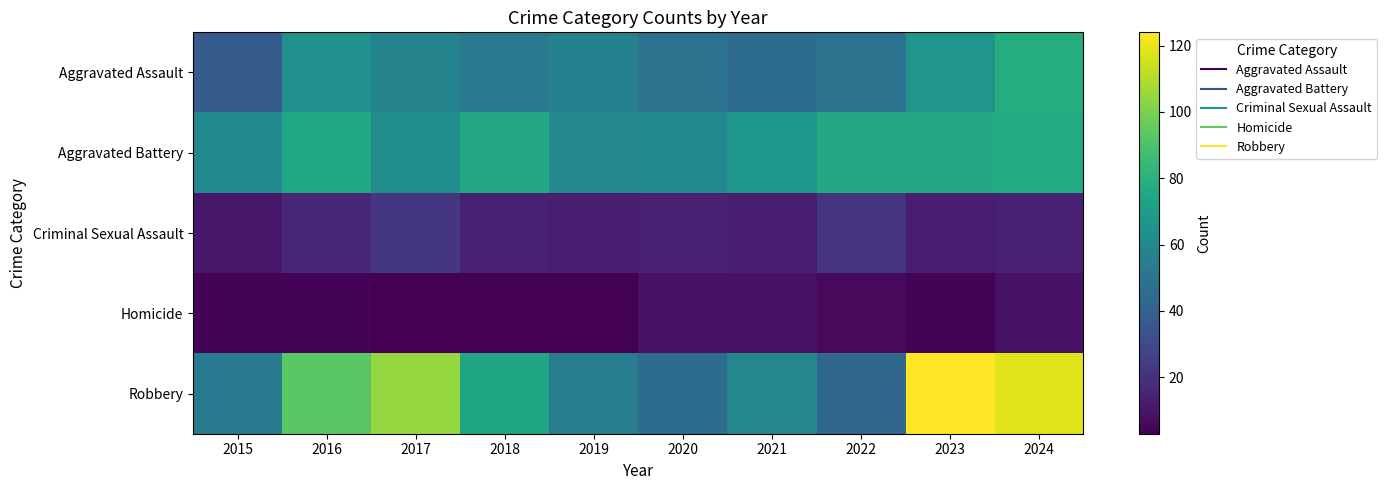

Reading left to right, extract all data points from this chart.

Aggravated Assault: 2015=38	2016=64	2017=57	2018=53	2019=56	2020=49	2021=46	2022=49	2023=66	2024=78
Aggravated Battery: 2015=61	2016=75	2017=63	2018=76	2019=60	2020=61	2021=67	2022=76	2023=76	2024=77
Criminal Sexual Assault: 2015=11	2016=17	2017=22	2018=14	2019=13	2020=14	2021=13	2022=21	2023=13	2024=14
Homicide: 2015=4	2016=4	2017=3	2018=3	2019=3	2020=9	2021=9	2022=6	2023=4	2024=9
Robbery: 2015=53	2016=93	2017=105	2018=74	2019=54	2020=46	2021=59	2022=43	2023=124	2024=118